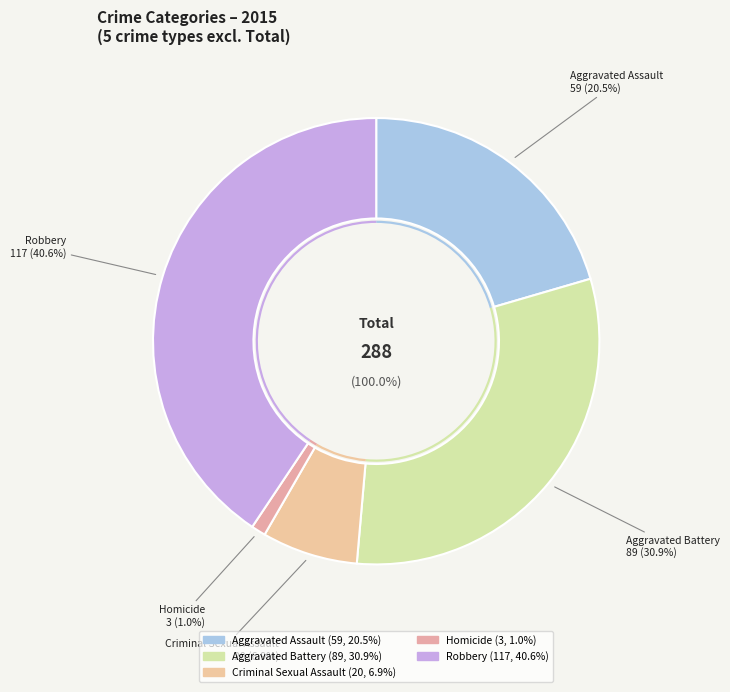

Is Homicide the majority of the pie?

No